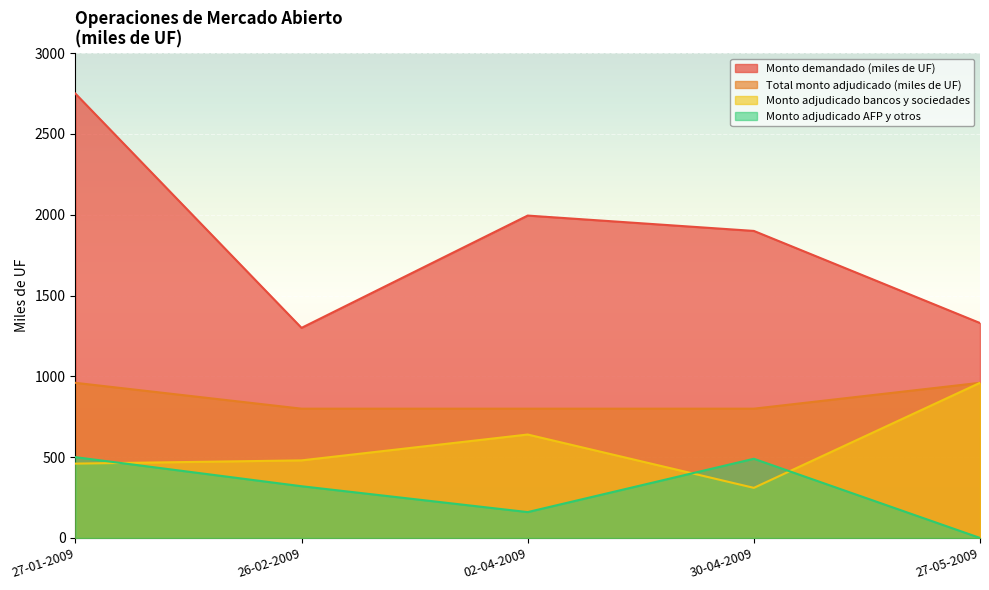

Reading left to right, list all the values displayed in this chart.

Monto demandado (miles de UF): 2750	1300	1995	1900	1330
Total monto adjudicado (miles de UF): 960	800	800	800	960
Monto adjudicado bancos y sociedades: 460	480	640	310	960
Monto adjudicado AFP y otros: 500	320	160	490	0